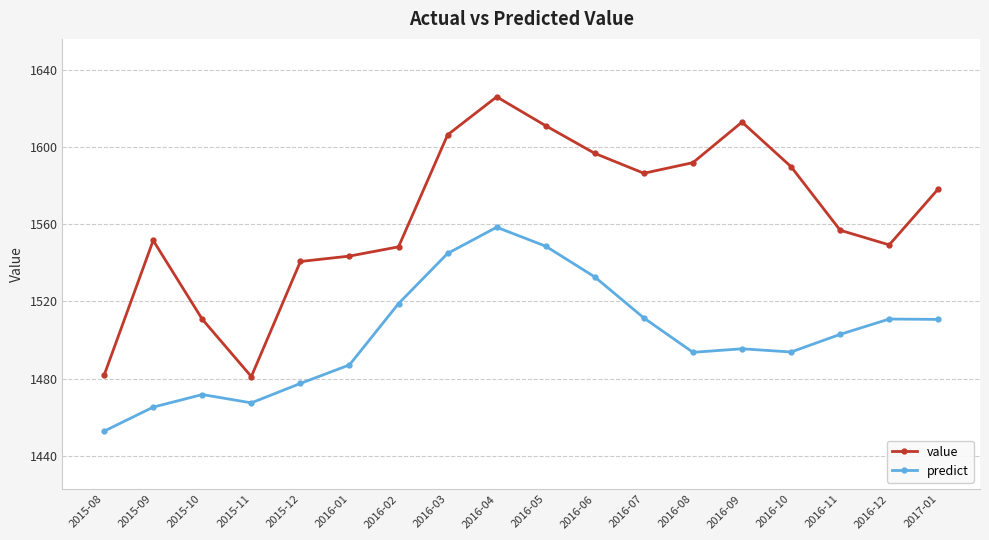

True or false: value and predict intersect in this chart.

False